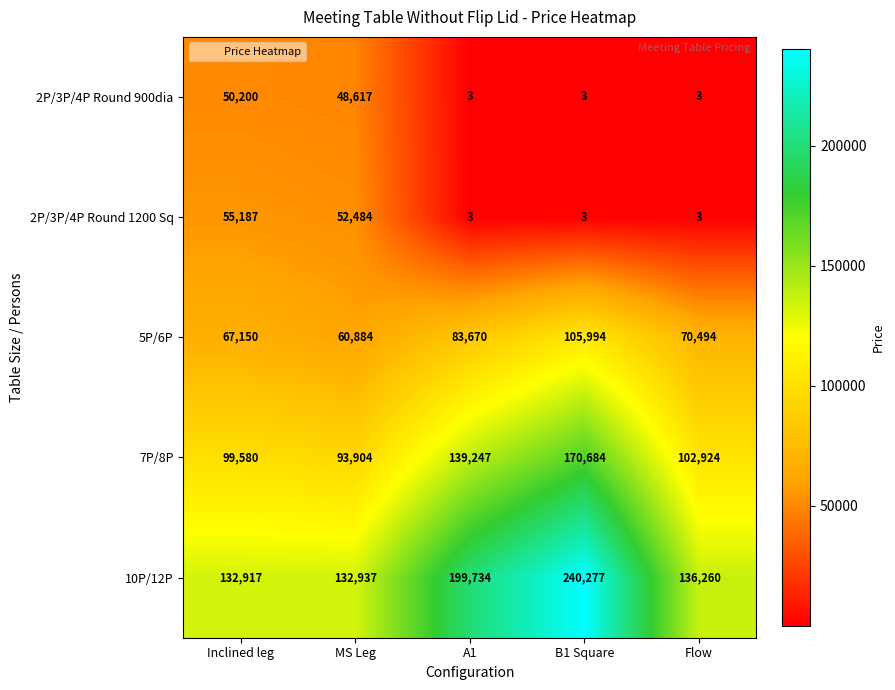

What value does the 2P/3P/4P Round 900dia series have at Inclined leg, to the nearest 50?

50200